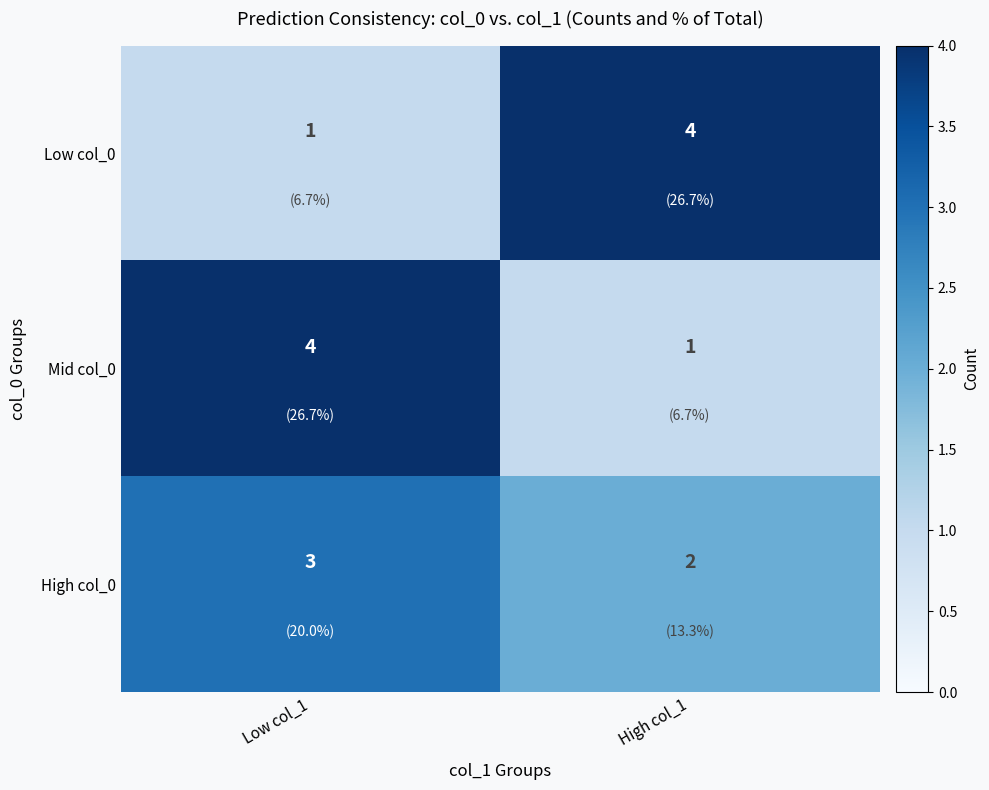

The value of Low col_0 at High col_1 is 4. True or false?

True